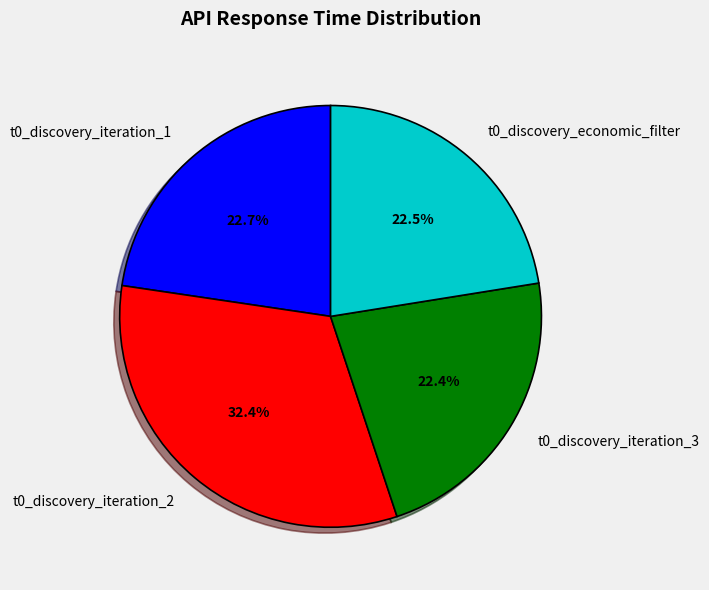

Between t0_discovery_iteration_2 and t0_discovery_iteration_1, which is larger?

t0_discovery_iteration_2